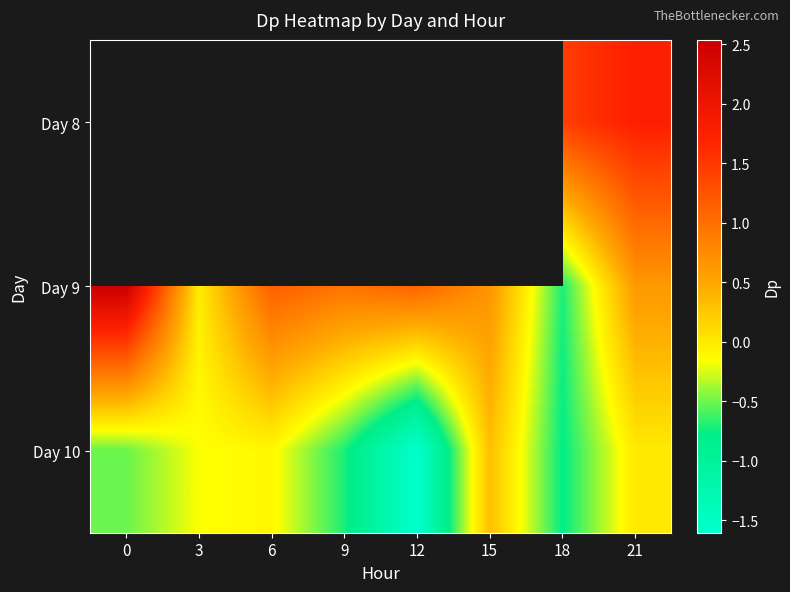

How many values in Day 10 are above zero?

1